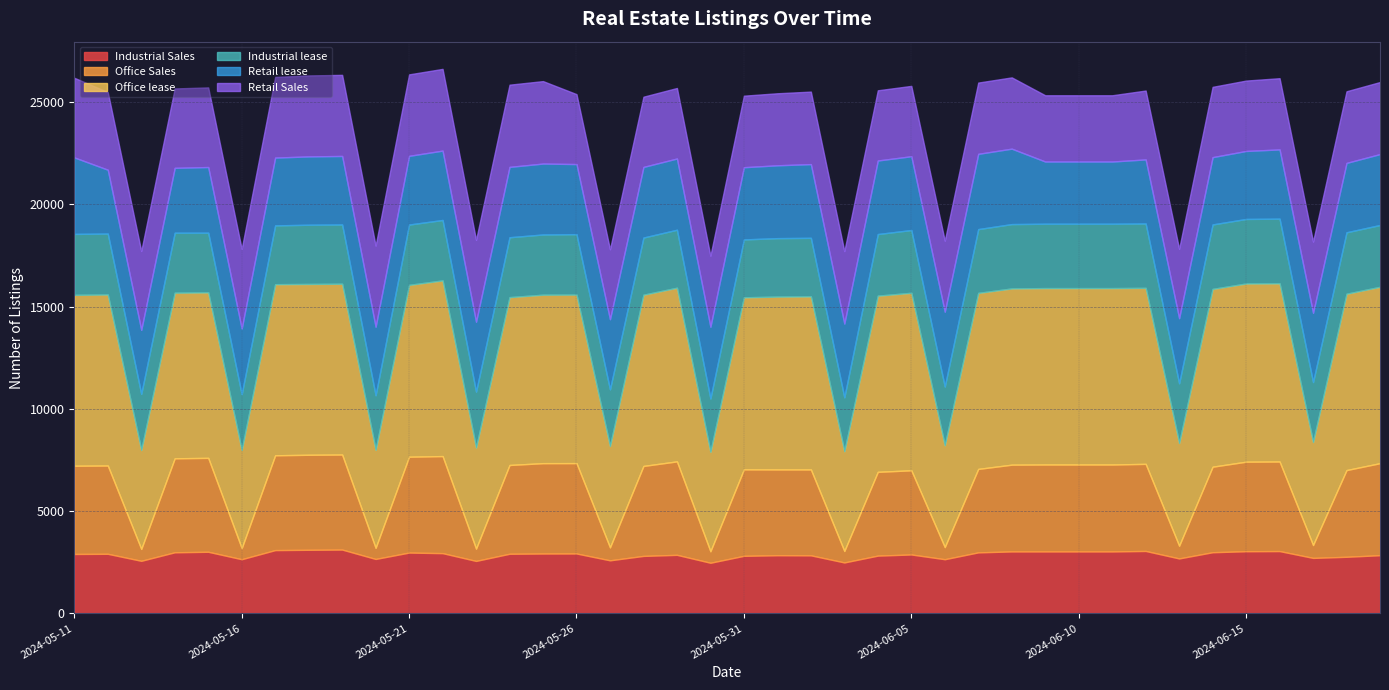

What is the average value of the Industrial lease series?

2936